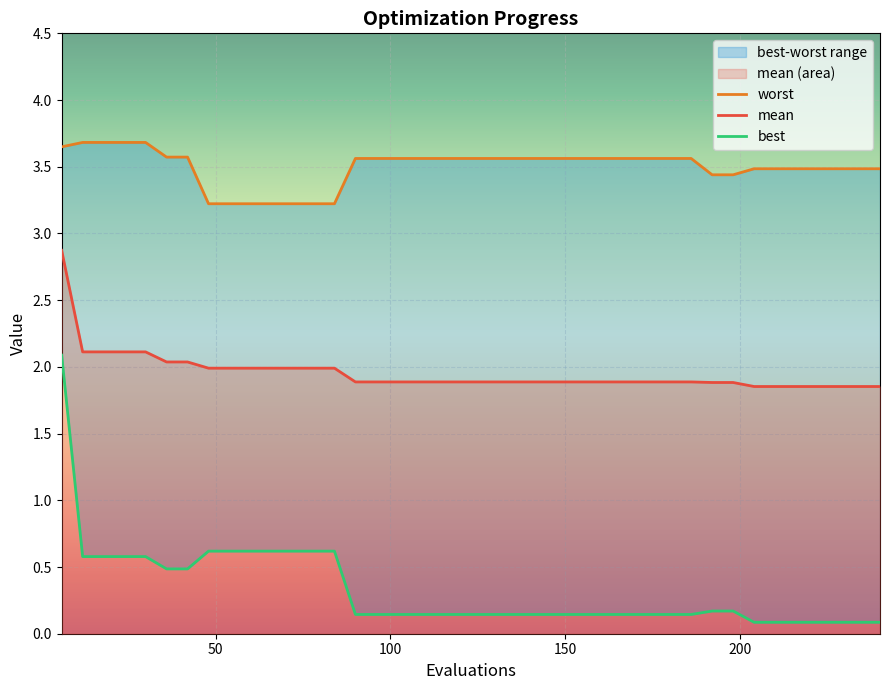

What is the difference between the maximum and second lowest values in the best series?

2.0